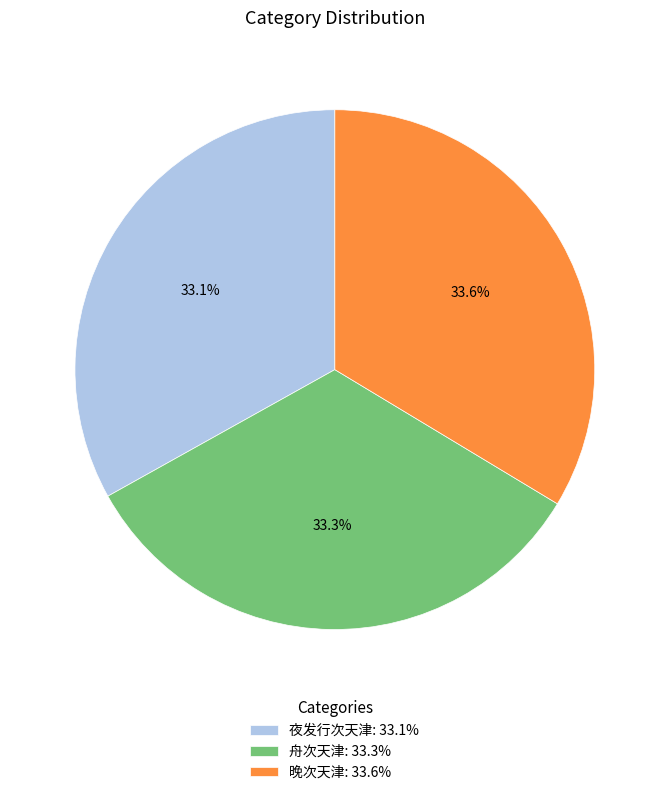

Approximately how many times larger is the value at 晚次天津 compared to 夜发行次天津?

1.0